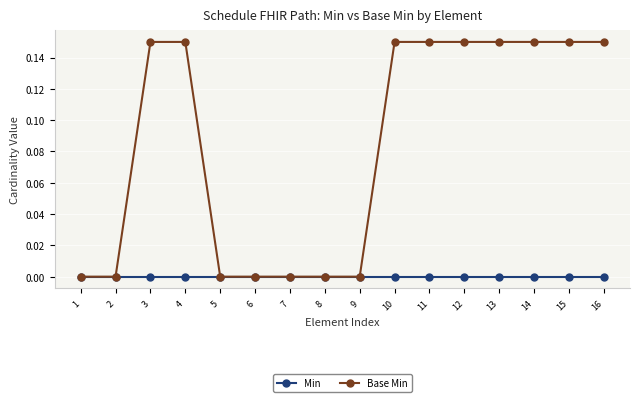

Is the value of Min at 10 greater than the value of Base Min at 10?

No